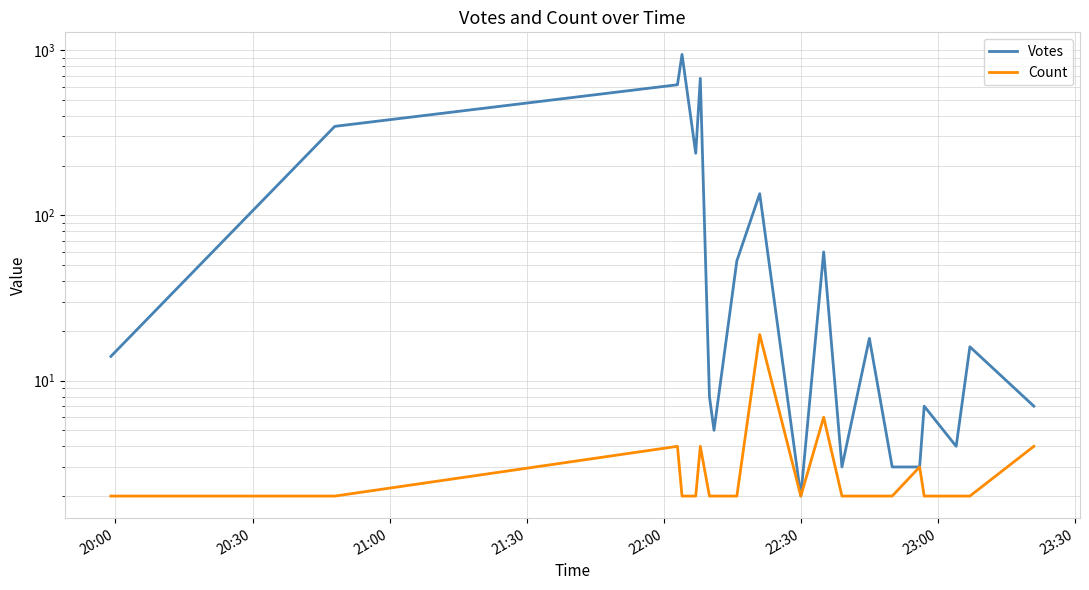

In Count, how many points are higher than both neighbors (excluding endpoints)?

5